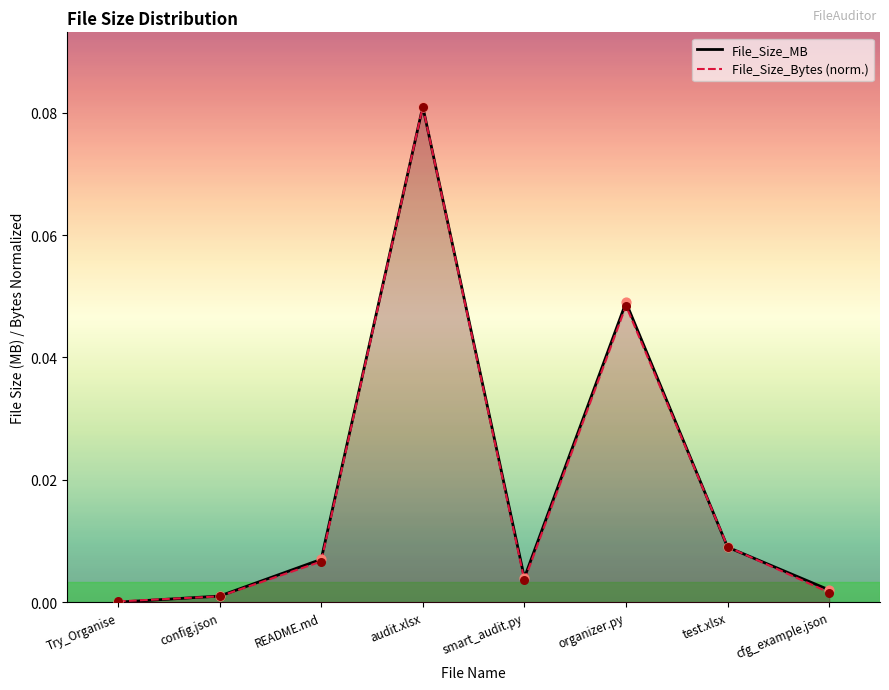

Which series has the largest Y range (max minus min)?

File_Size_MB